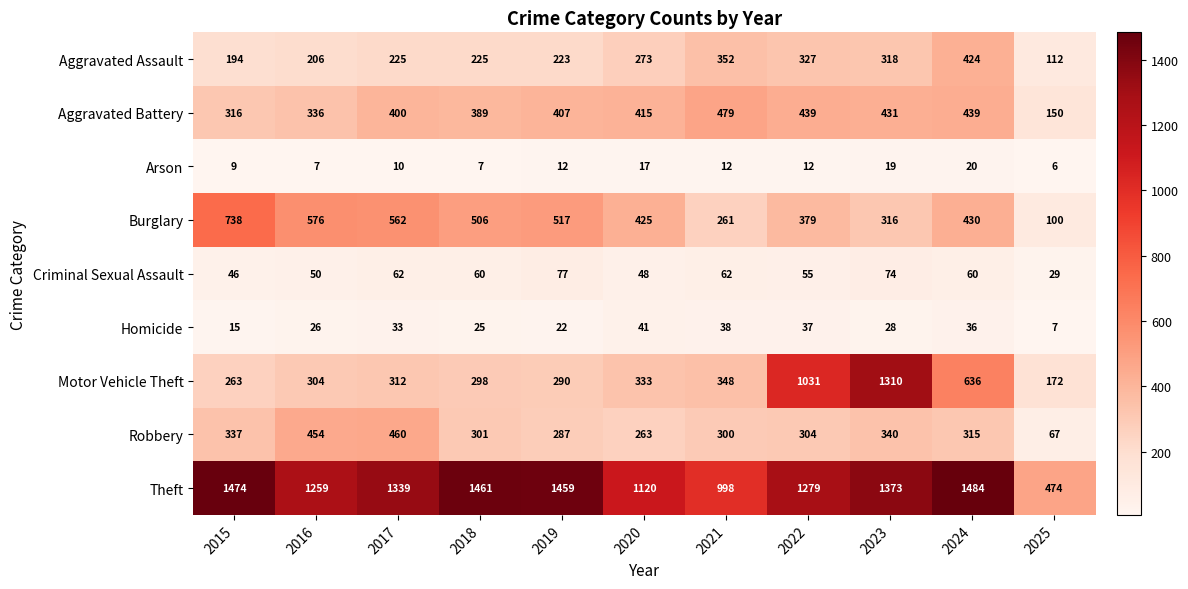

Between 2021 and 2025, which series saw the biggest shift?

Theft